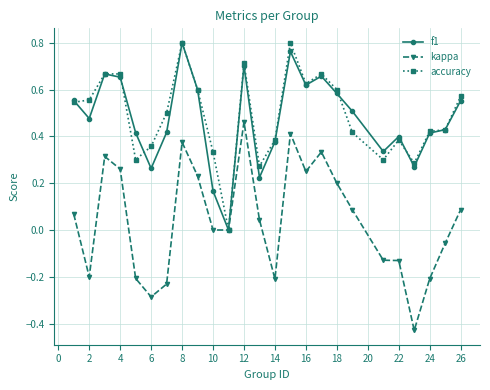

True or false: kappa has more than 2 points higher than both neighbors.

True